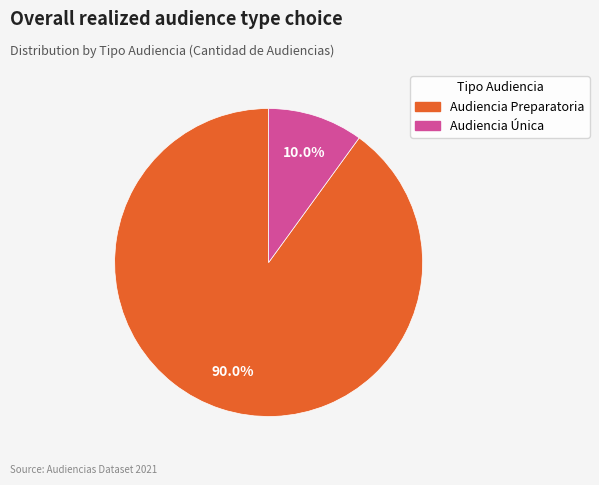

Is Audiencia Única the majority of the pie?

No